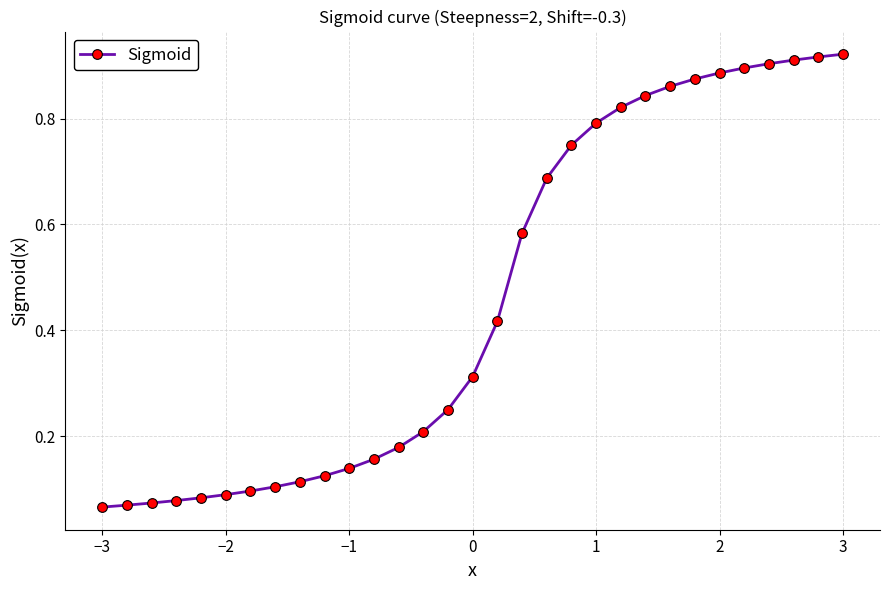

What is the sum of all values?

14.2